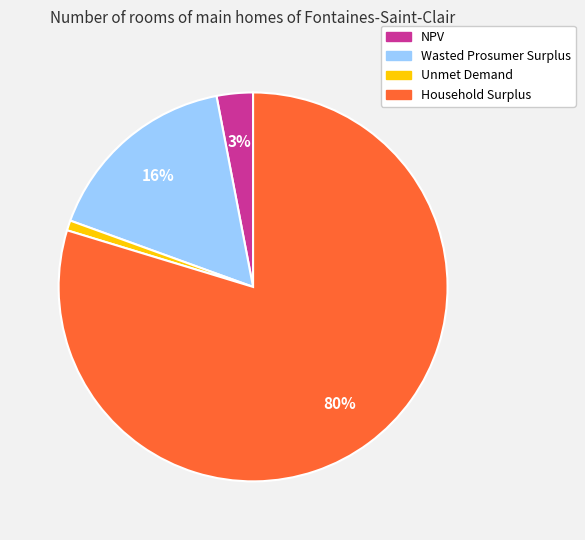

Rank the categories by value from highest to lowest.

Household Surplus, Wasted Prosumer Surplus, NPV, Unmet Demand